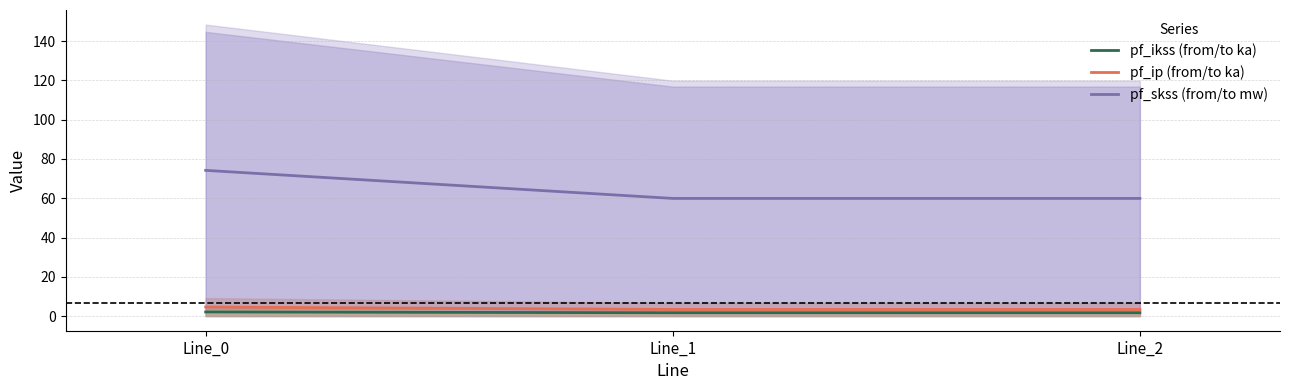

At how many categories does at least one series exceed 7?

3